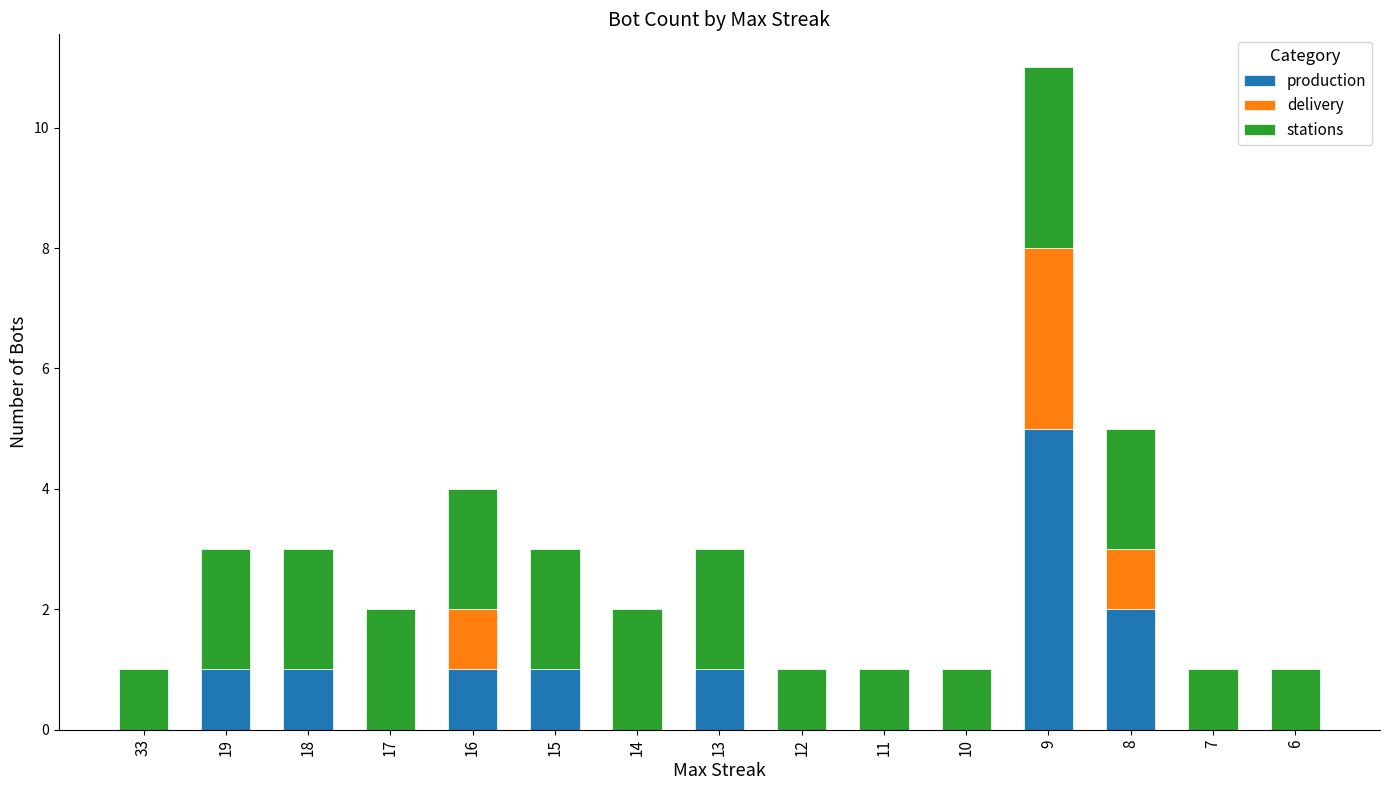

What is the highest value of the production series?

5